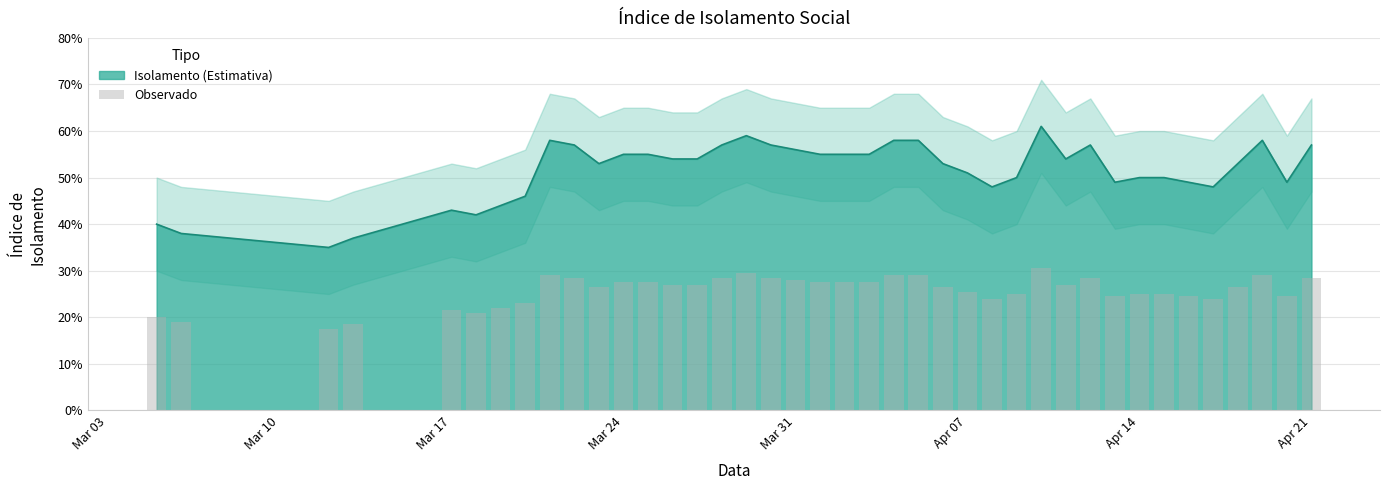

Is it true that the value at 33 is 0.4?

False